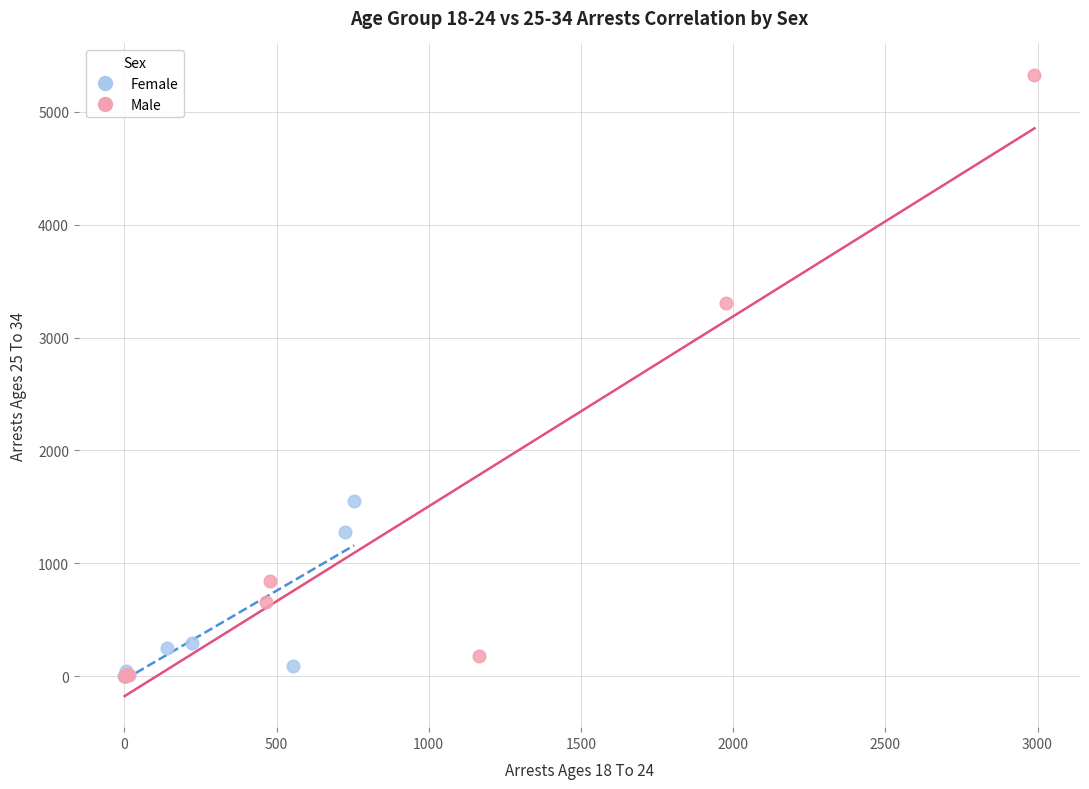

Which series has the widest spread of Y values?

Male